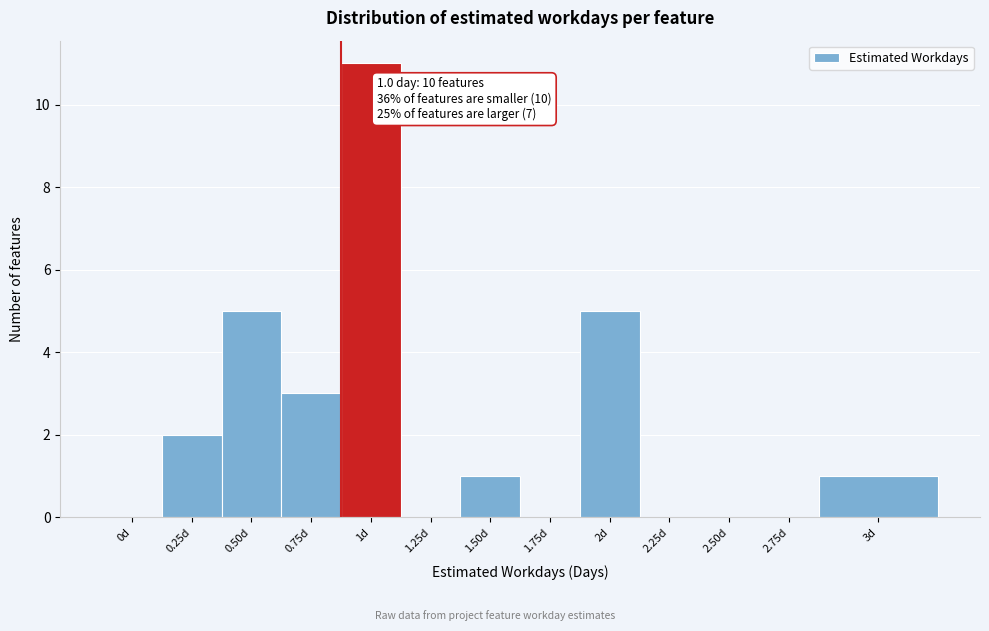

Reading left to right, extract all data points from this chart.

0d=0	0.25d=2	0.50d=5	0.75d=3	1d=11	1.25d=0	1.50d=1	1.75d=0	2d=5	2.25d=0	2.50d=0	2.75d=0	3d=1